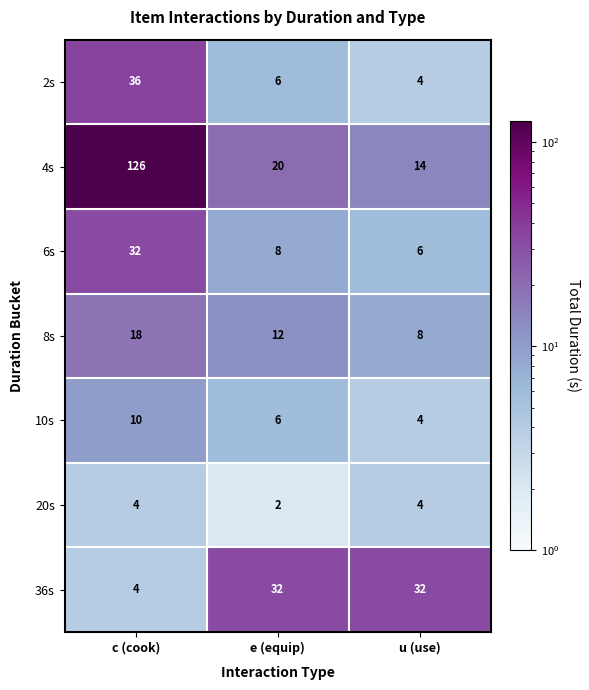

Reading left to right, what are all the values shown in this chart?

2s: 36	6	4
4s: 126	20	14
6s: 32	8	6
8s: 18	12	8
10s: 10	6	4
20s: 4	2	4
36s: 4	32	32